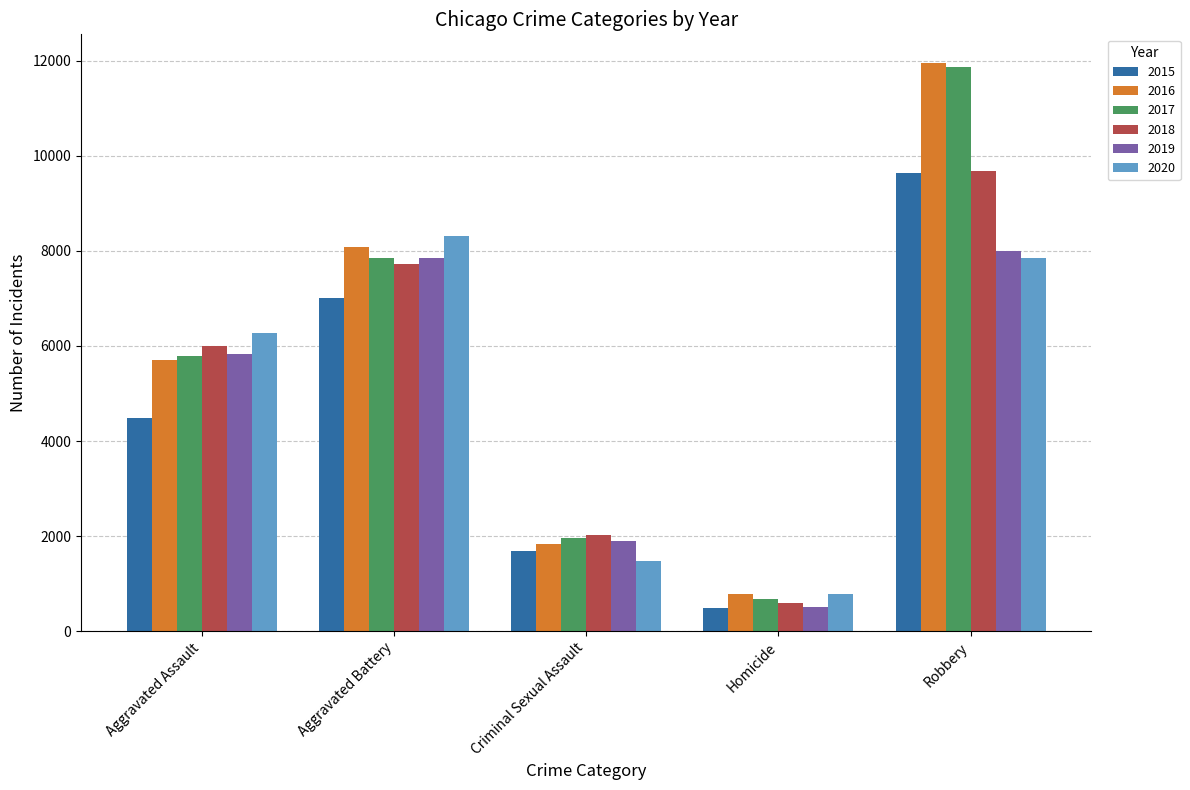

At which label does 2017 reach its minimum?

Homicide